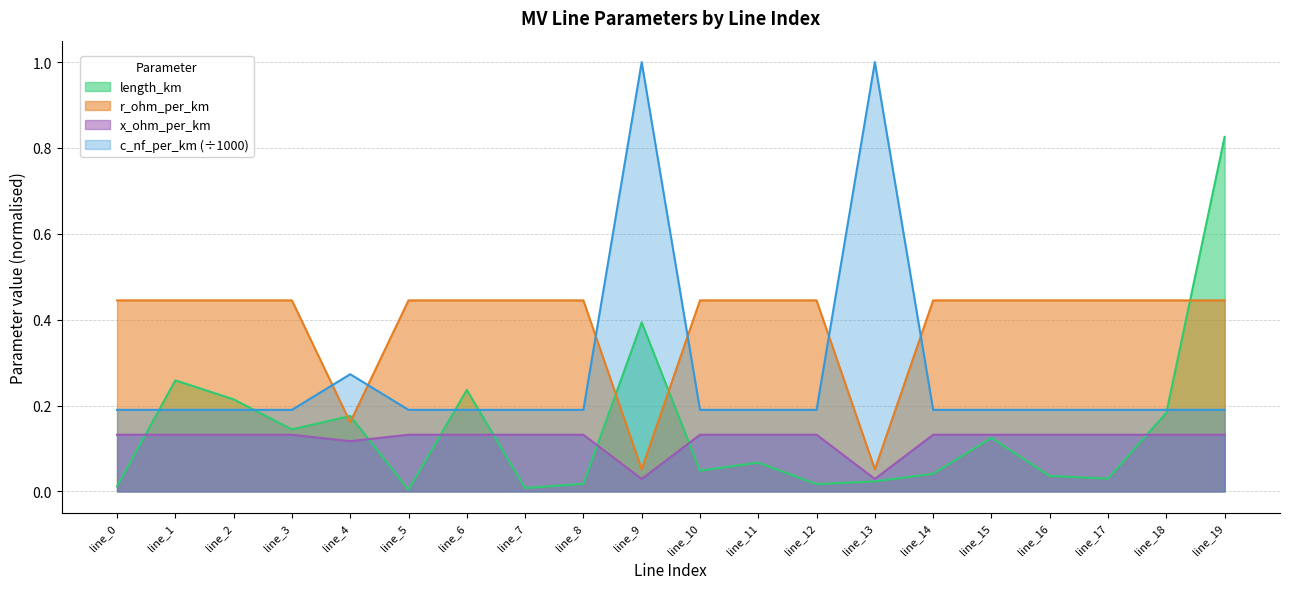

True or false: c_nf_per_km has a value of 0.3 at line_17.

False